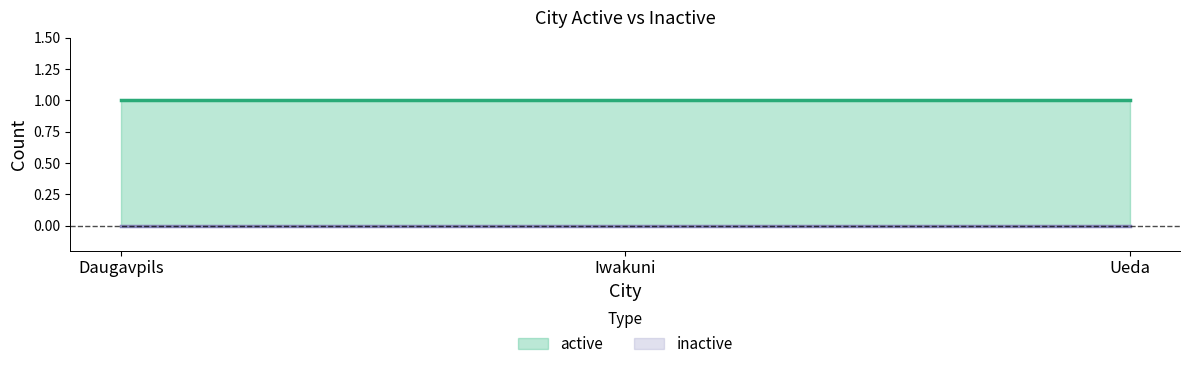

The value of inactive at Daugavpils is 0. True or false?

True